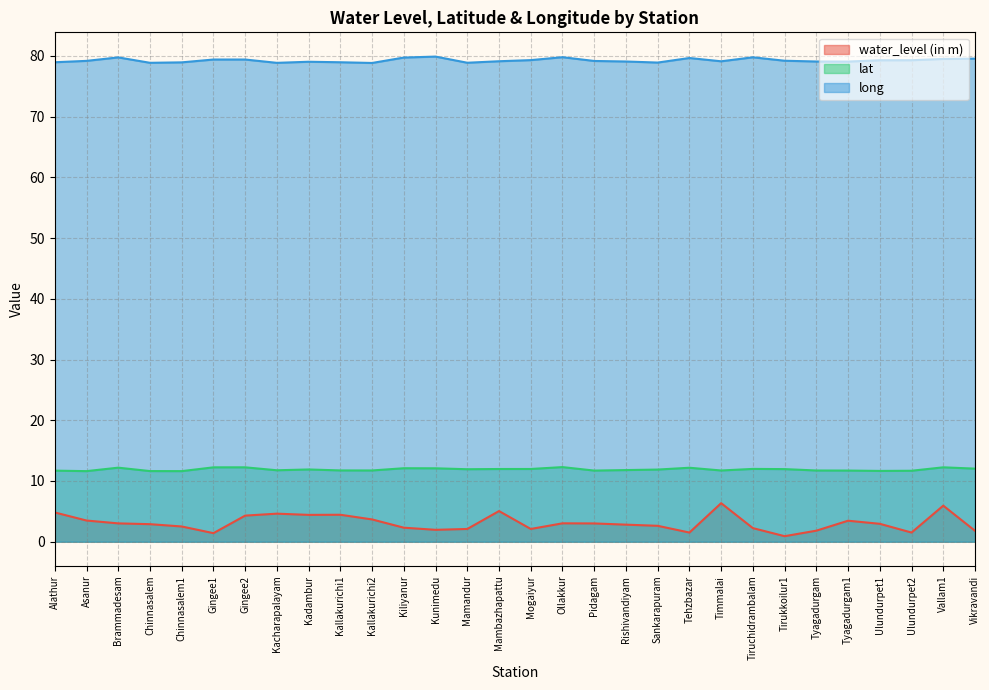

What is the difference between the second highest and second lowest values in the lat series?

0.6